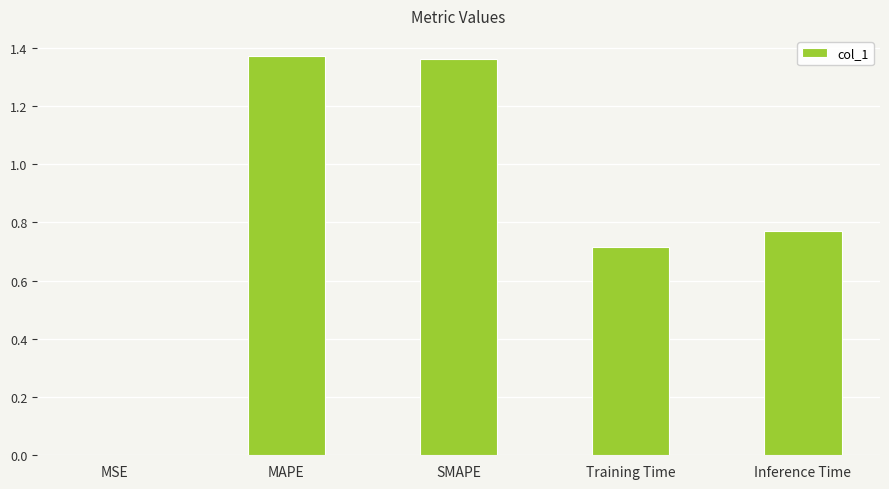

Which has a higher value, MAPE or Training Time?

MAPE